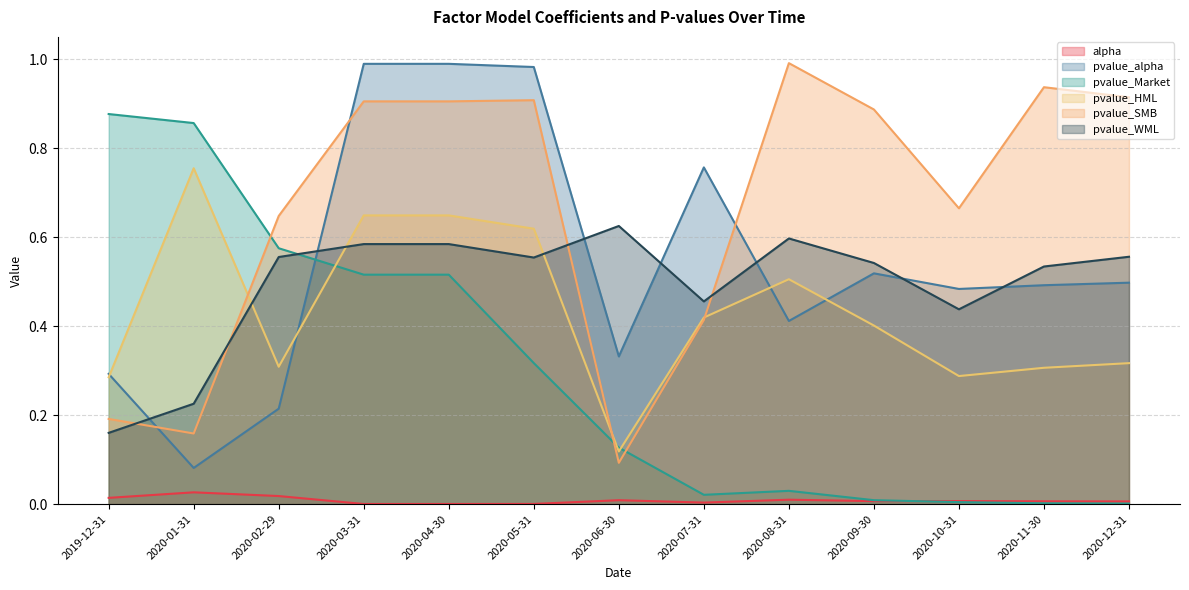

Which series has the widest spread of values?

pvalue_alpha